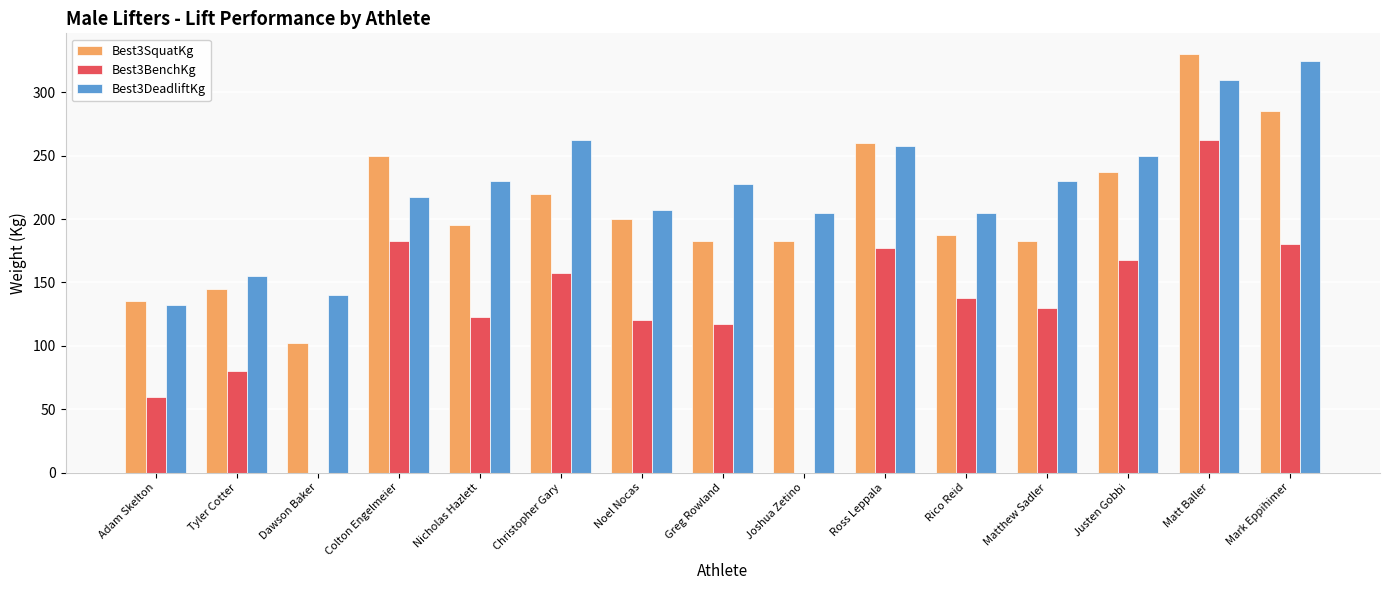

Which category has the highest value in the Best3BenchKg series?

Matt Baller